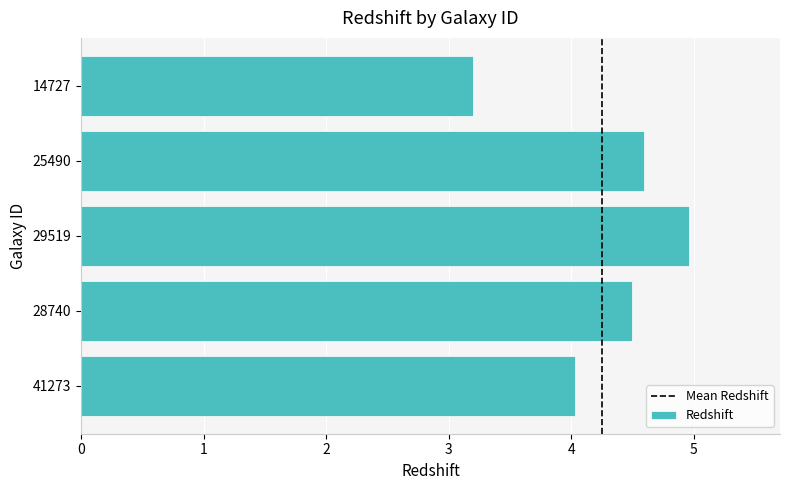

The value at 25490 is 4.6. True or false?

True